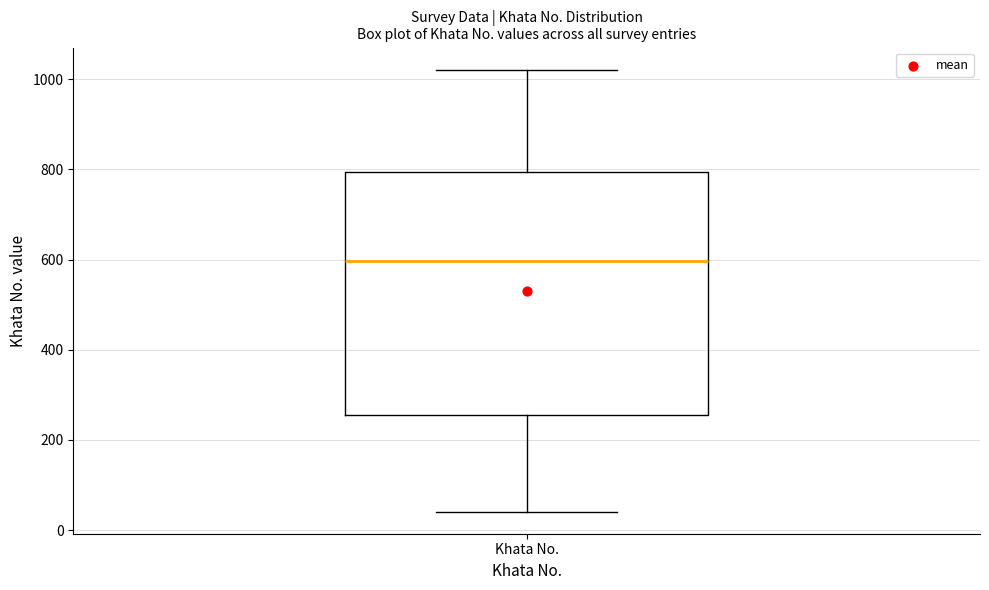

Where does the lower whisker of the box for Khata No. end on the y-axis? The values are not printed on the chart, so give them approximately, as read against the axis.

40